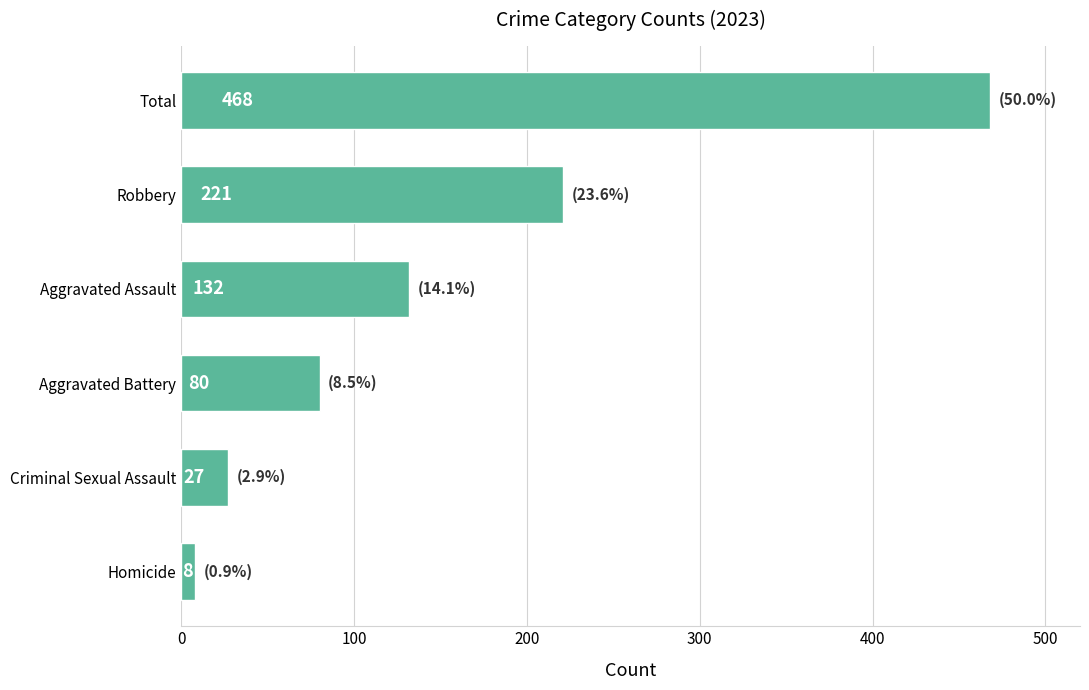

The chart shows a value of 80 at Aggravated Battery. True or false?

True